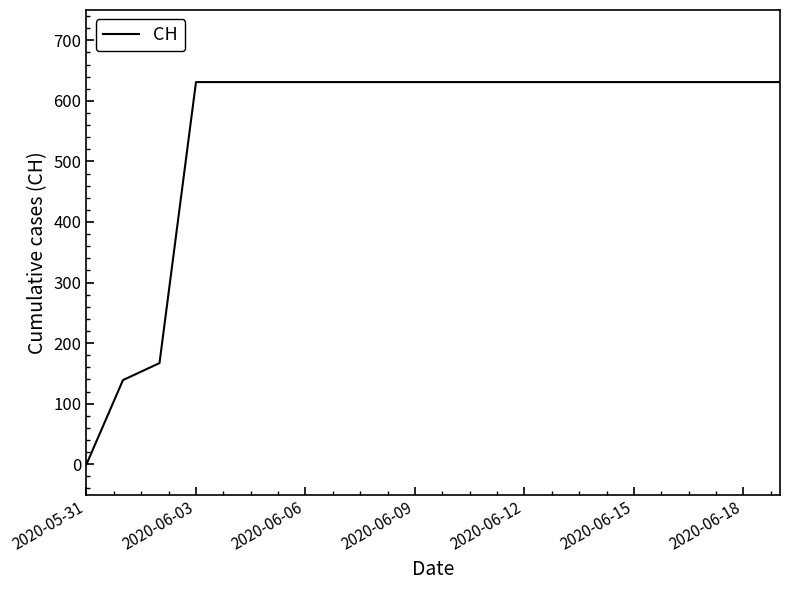

What is the difference between the maximum and minimum values?

631